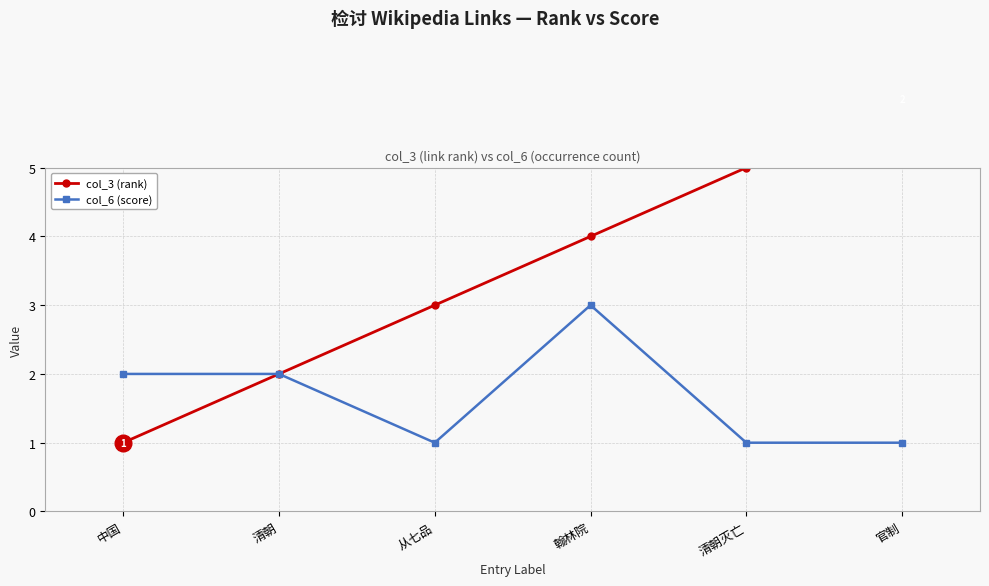

At which label is col_6 (score) closest to 2?

中国